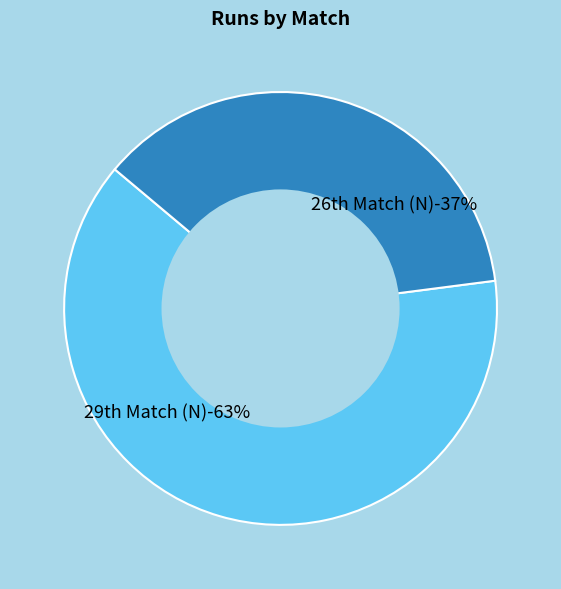

What is the largest slice in the pie chart?

29th Match (N)